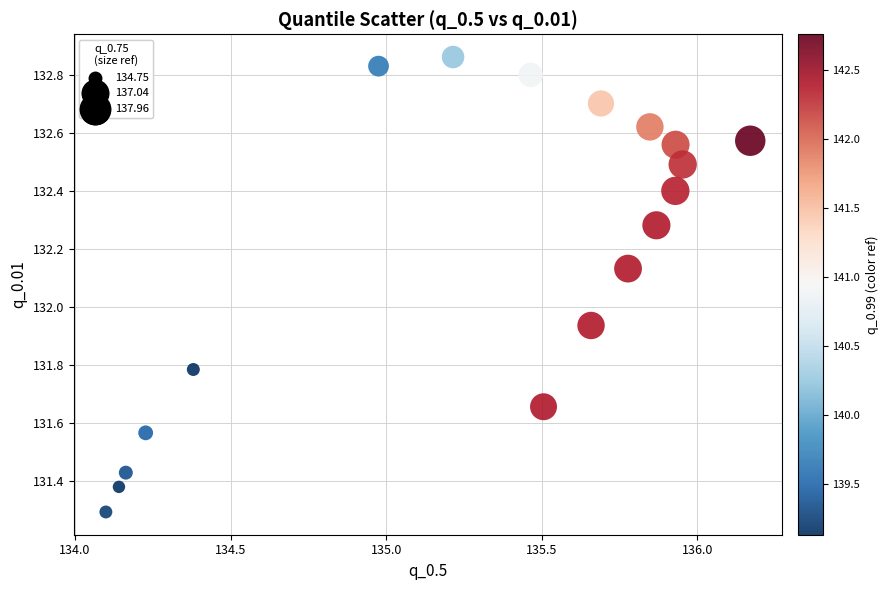

What is the range of Y values (max minus min)?

1.6